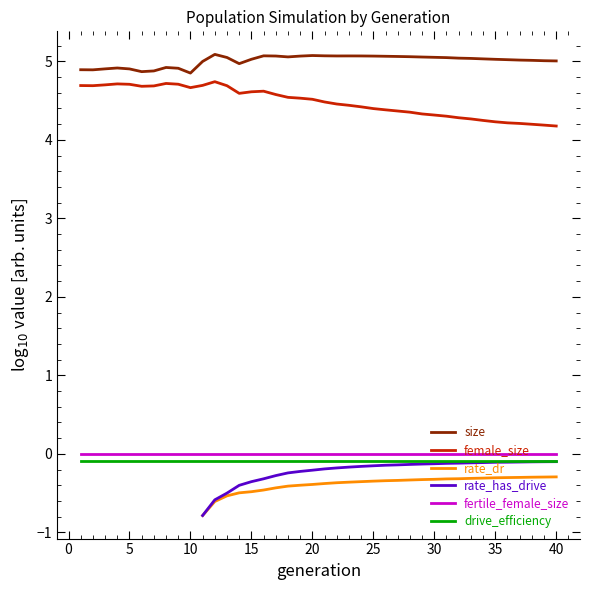

True or false: drive_efficiency and size cross at least once.

False